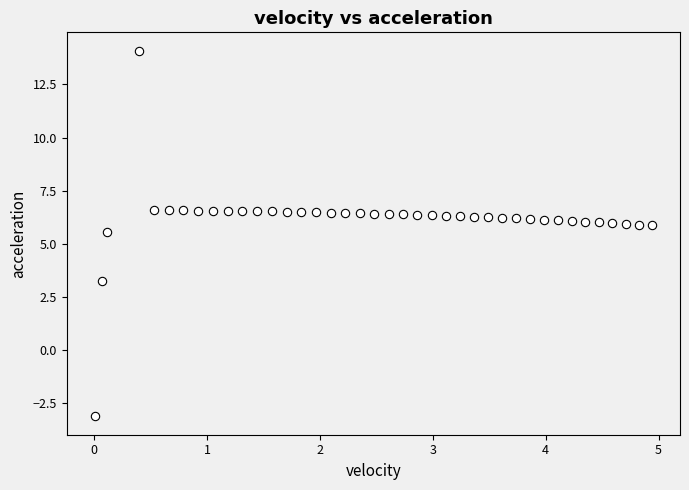

What is the range of X values (max minus min)?

4.9